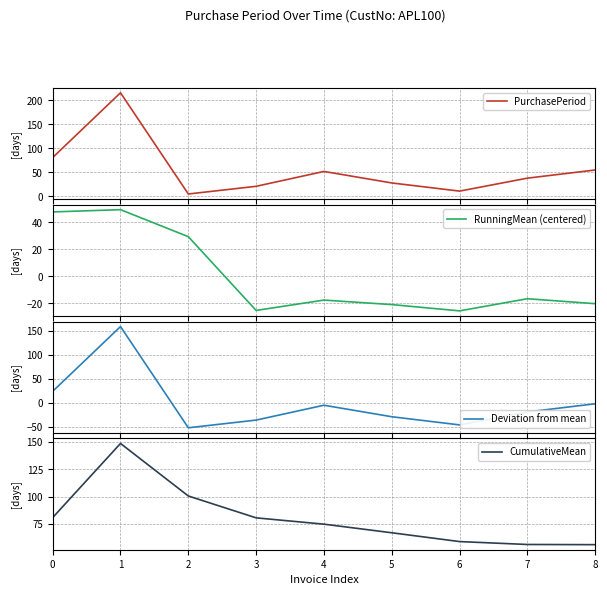

What is the spread (max minus min) of values at 7?

74.8